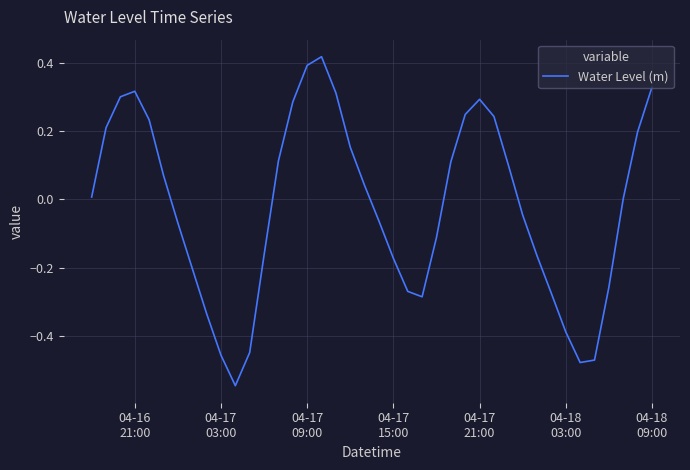

What is the difference between the maximum and minimum values?

1.0